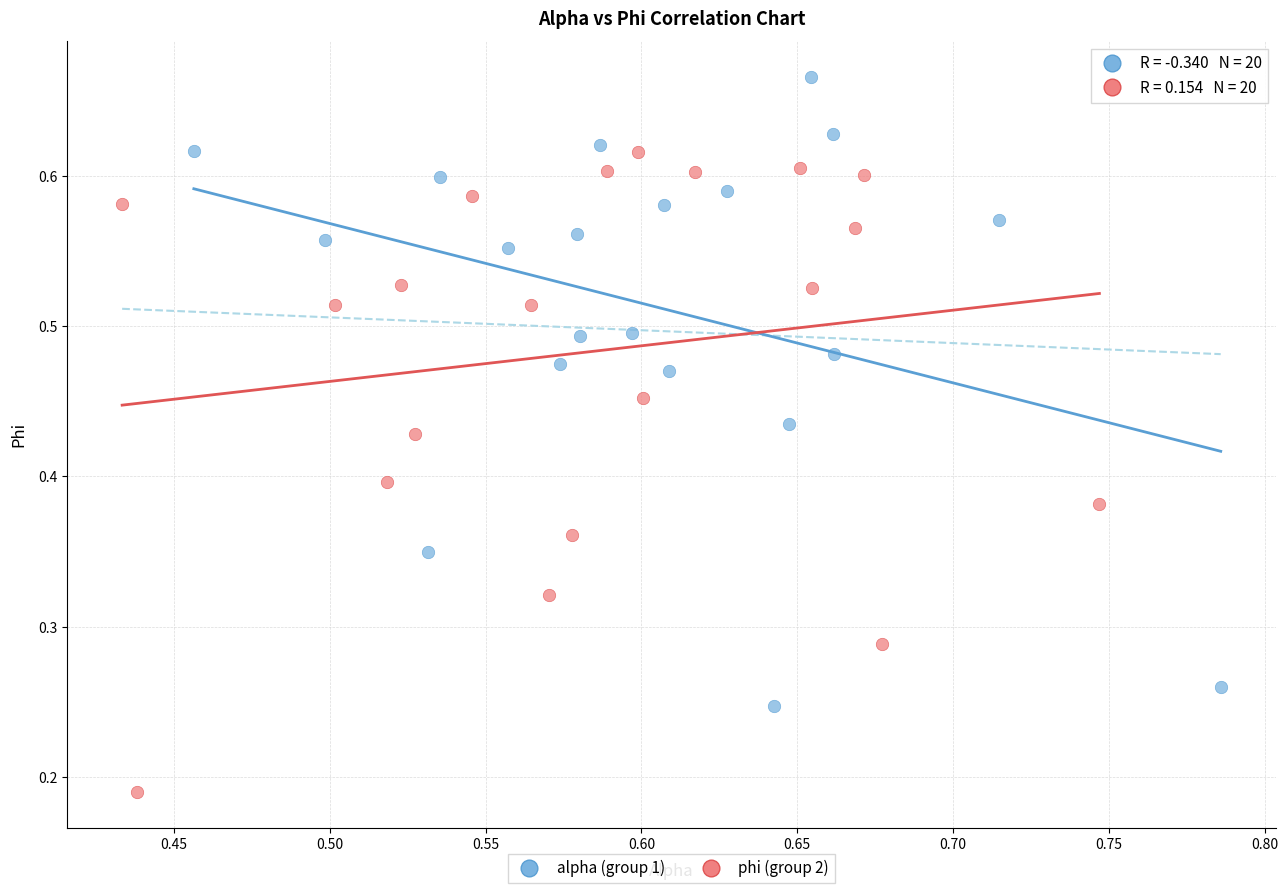

Which series reaches the maximum Y coordinate?

alpha (group 1)